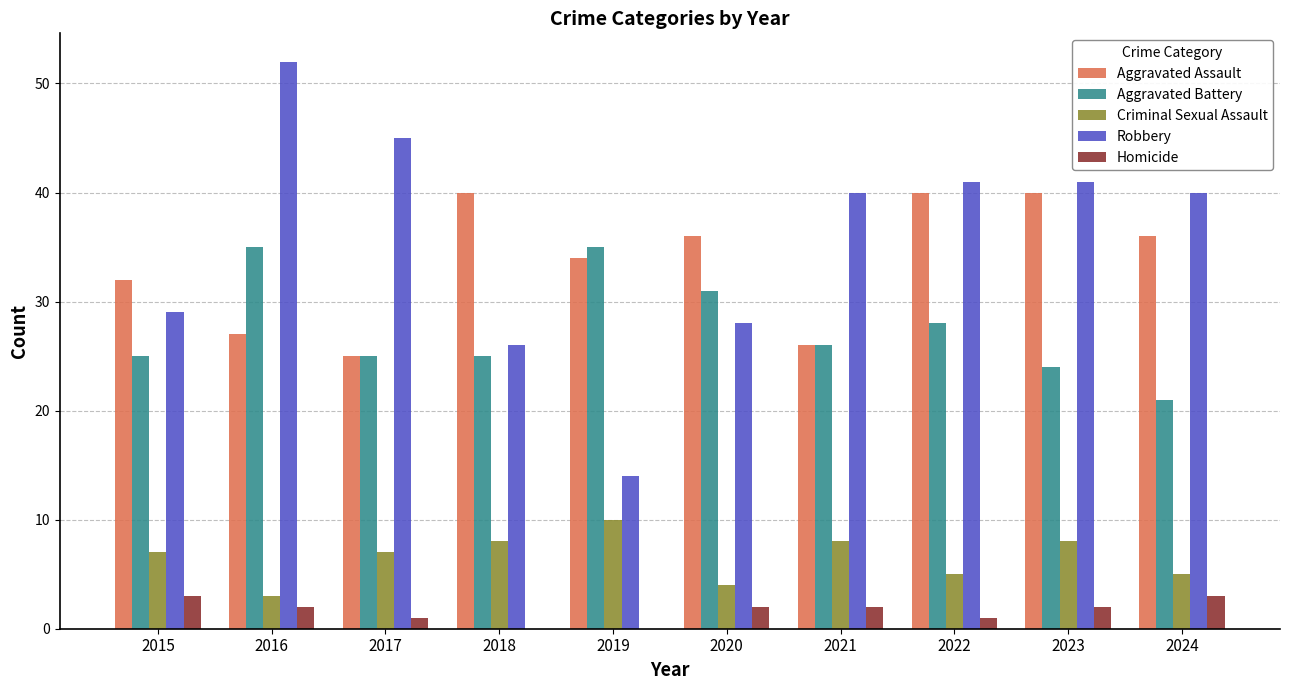

What is the sum of all Homicide values?

16